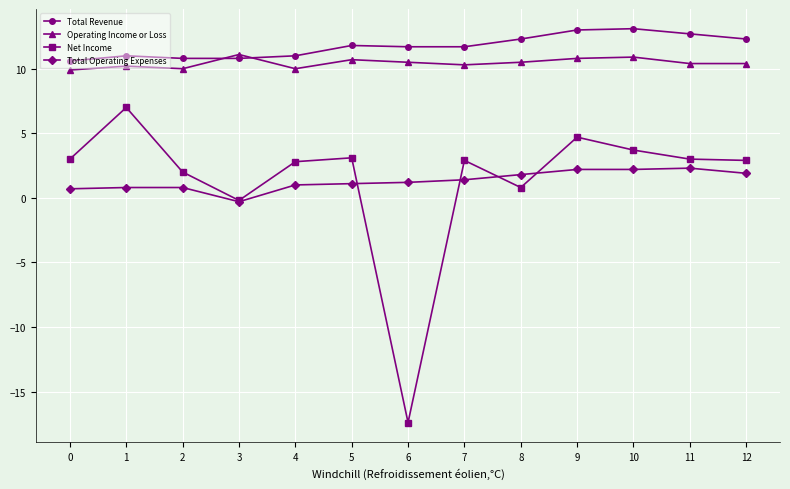

Which series has the widest spread of values?

Net Income